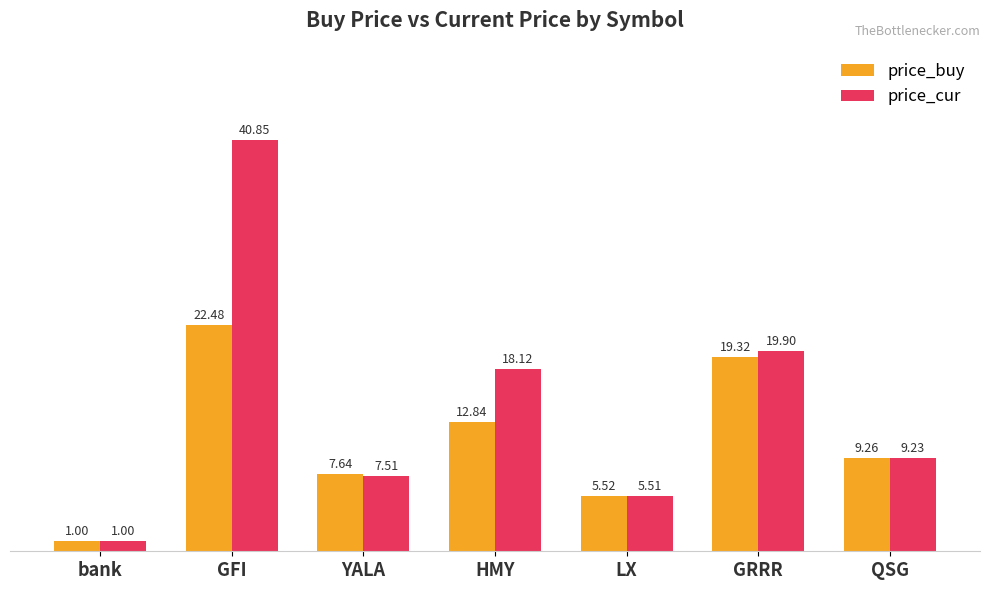

Which series has the largest range (max minus min)?

price_cur